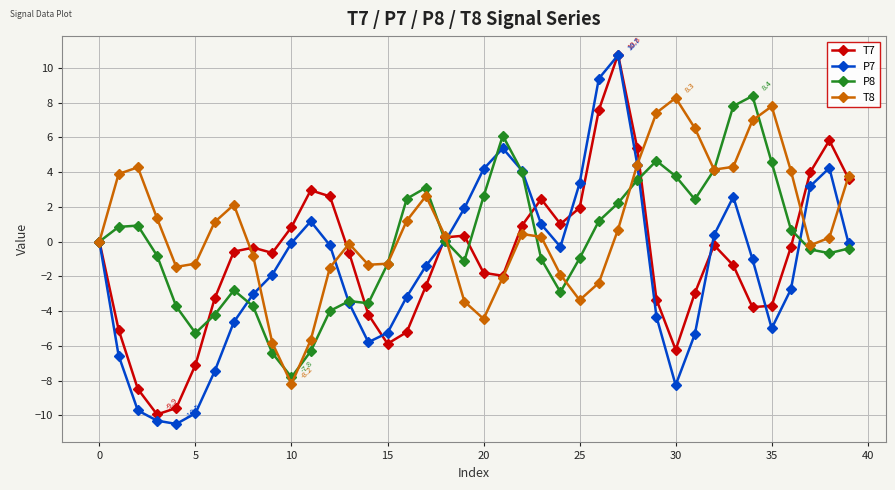

Which series has the largest total across all categories?

T8